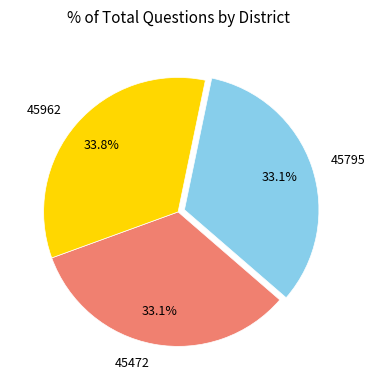

The 45795 slice represents 33% of the pie. True or false?

True